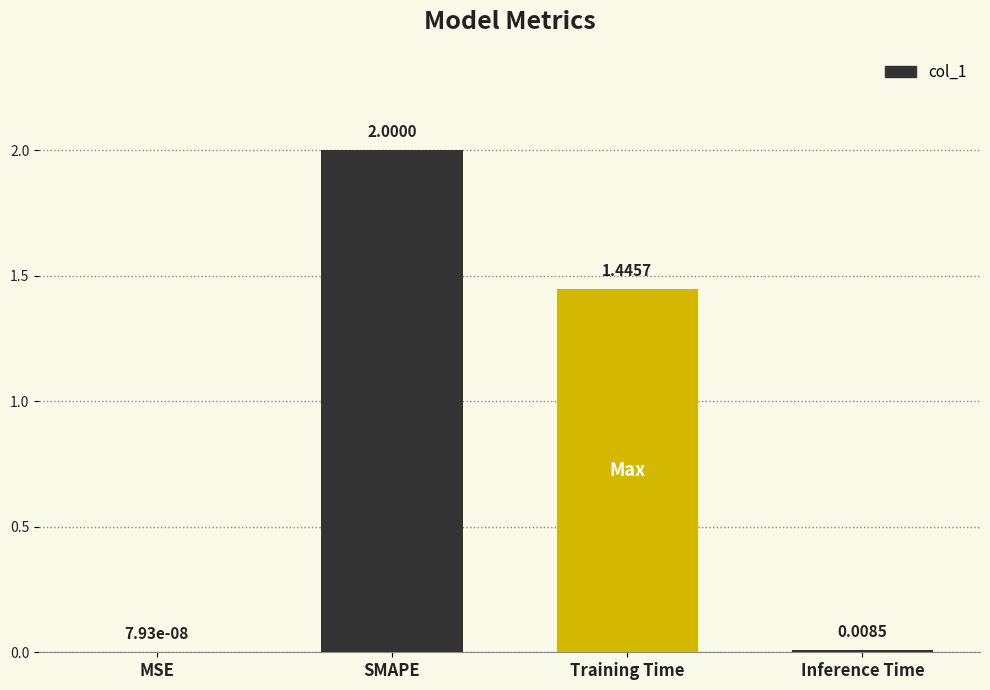

What is the sum of all values?

3.5